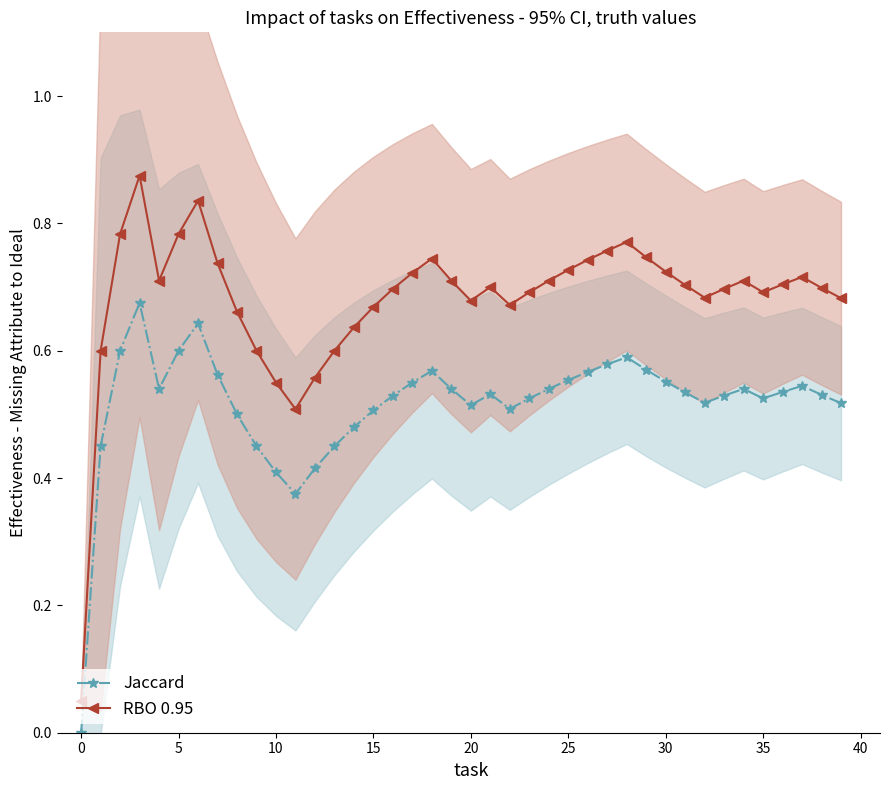

True or false: Jaccard and RBO 0.95 cross at least once.

False